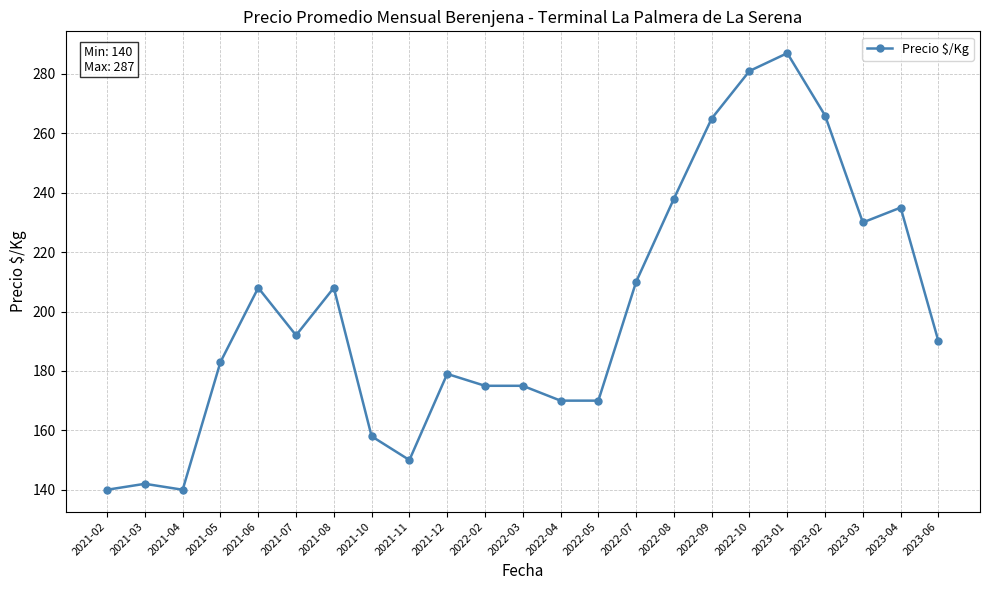

True or false: the data has more than 2 interior local peaks.

True